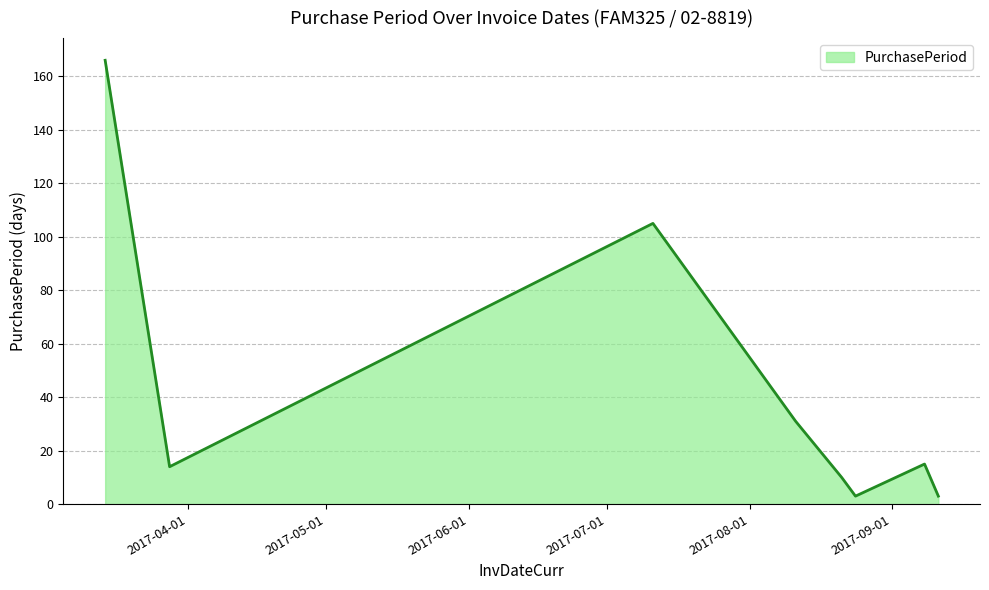

What is the sum of all values?

347